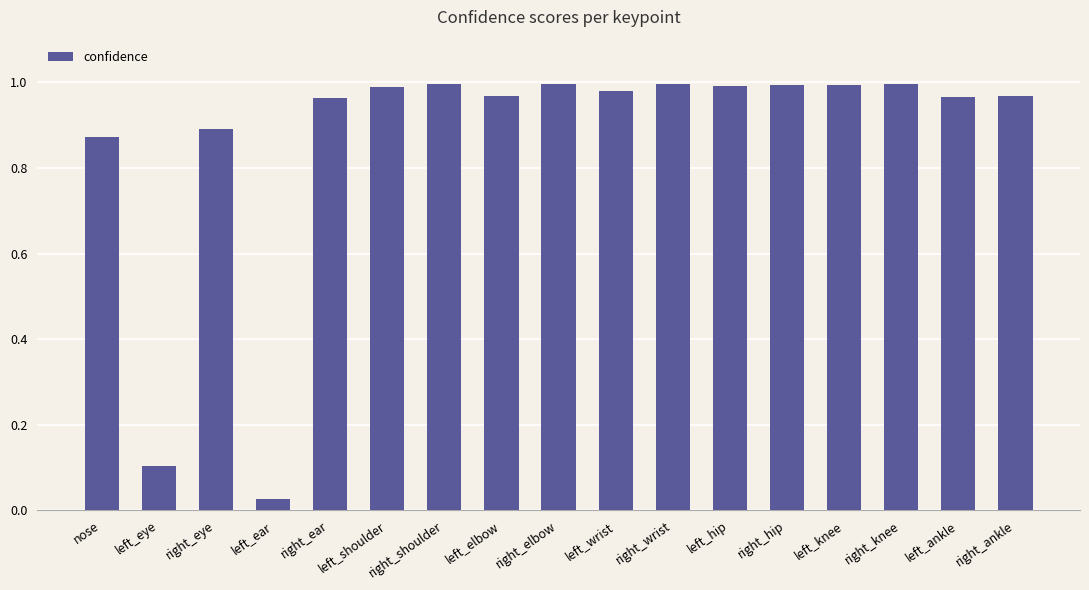

Count the number of data series in this chart.

1